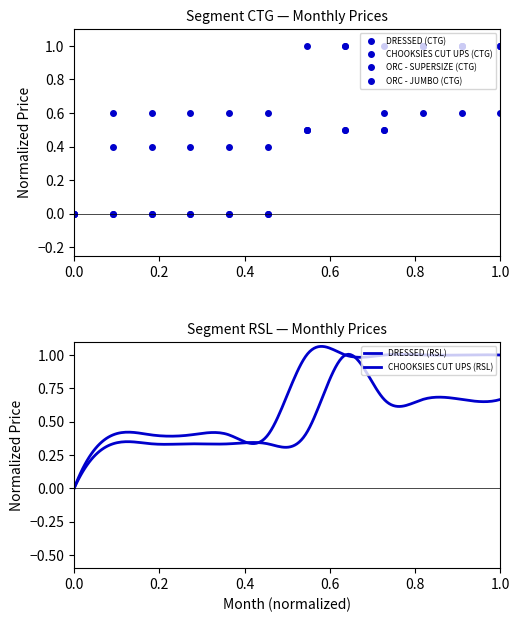

What is the spread (max minus min) of values at May?

0.6